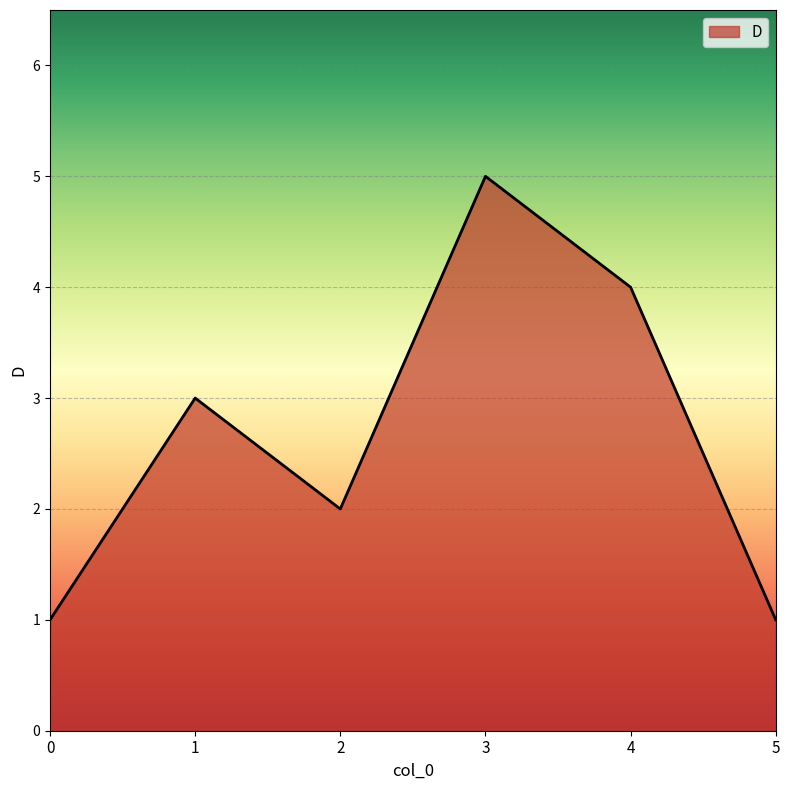

Reading right to left, extract all data points from this chart.

1	4	5	2	3	1